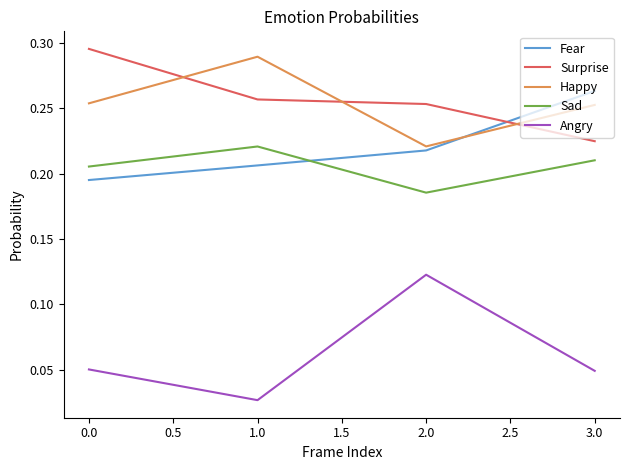

List the series in order of their peak value, highest first.

Surprise, Happy, Fear, Sad, Angry